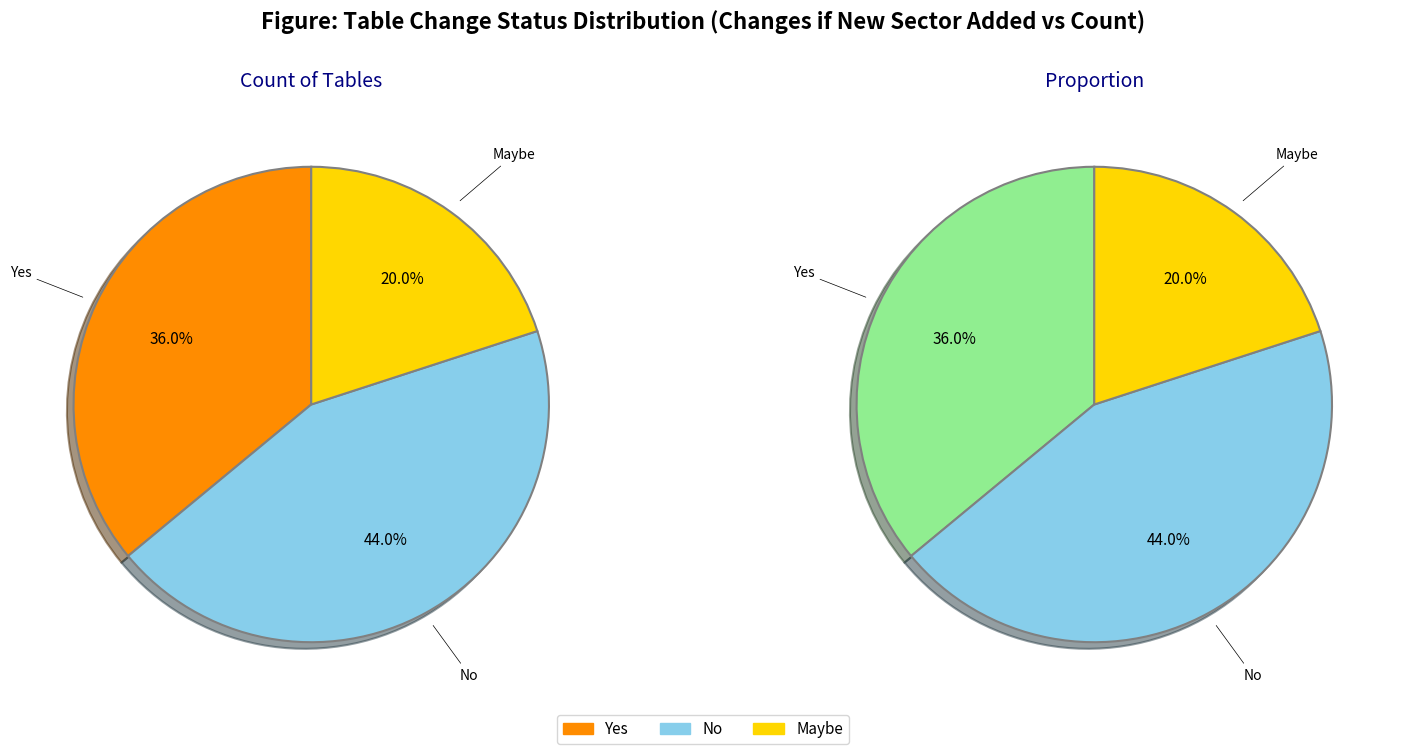

To the nearest percent, what percentage of the pie is No?

44%